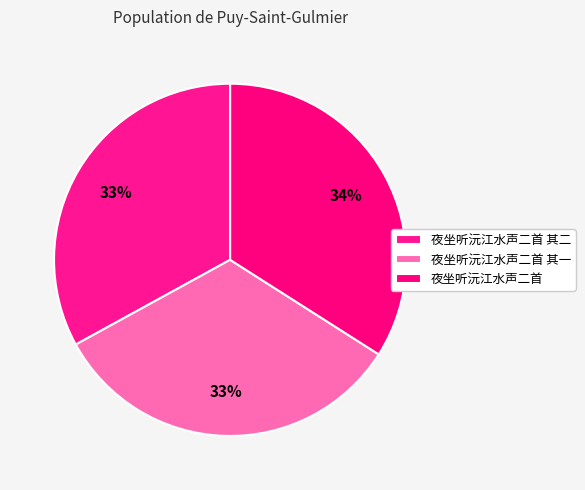

How many segments does this pie chart have?

3